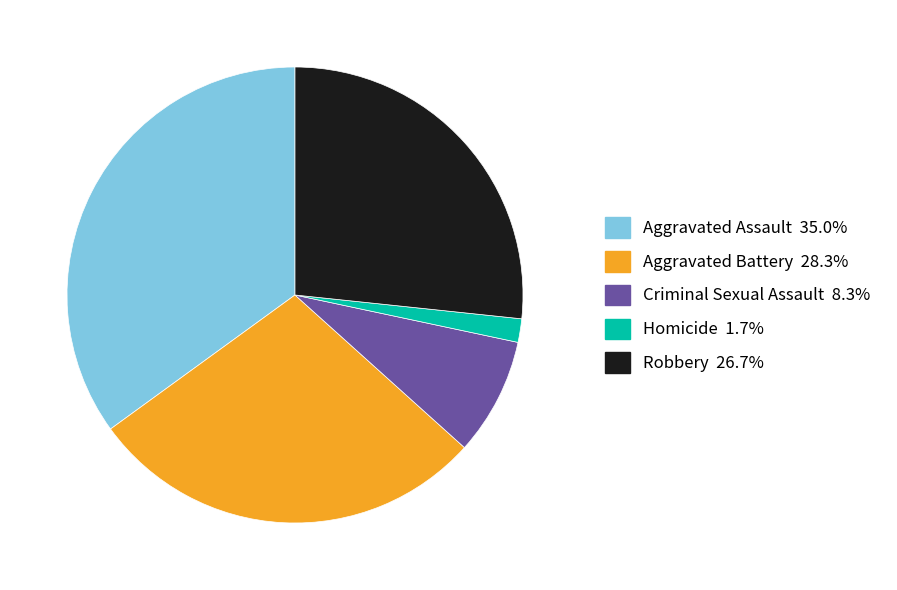

Is Criminal Sexual Assault the majority of the pie?

No